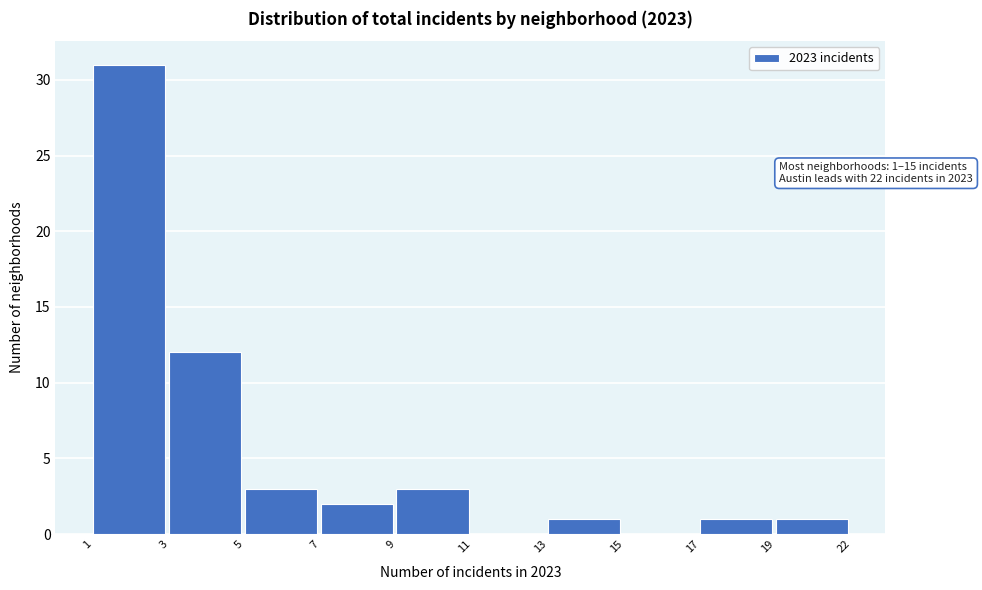

Reading left to right, extract all data points from this chart.

1=31	3=12	5=3	7=2	9=3	11=0	13=1	15=0	17=1	19=1